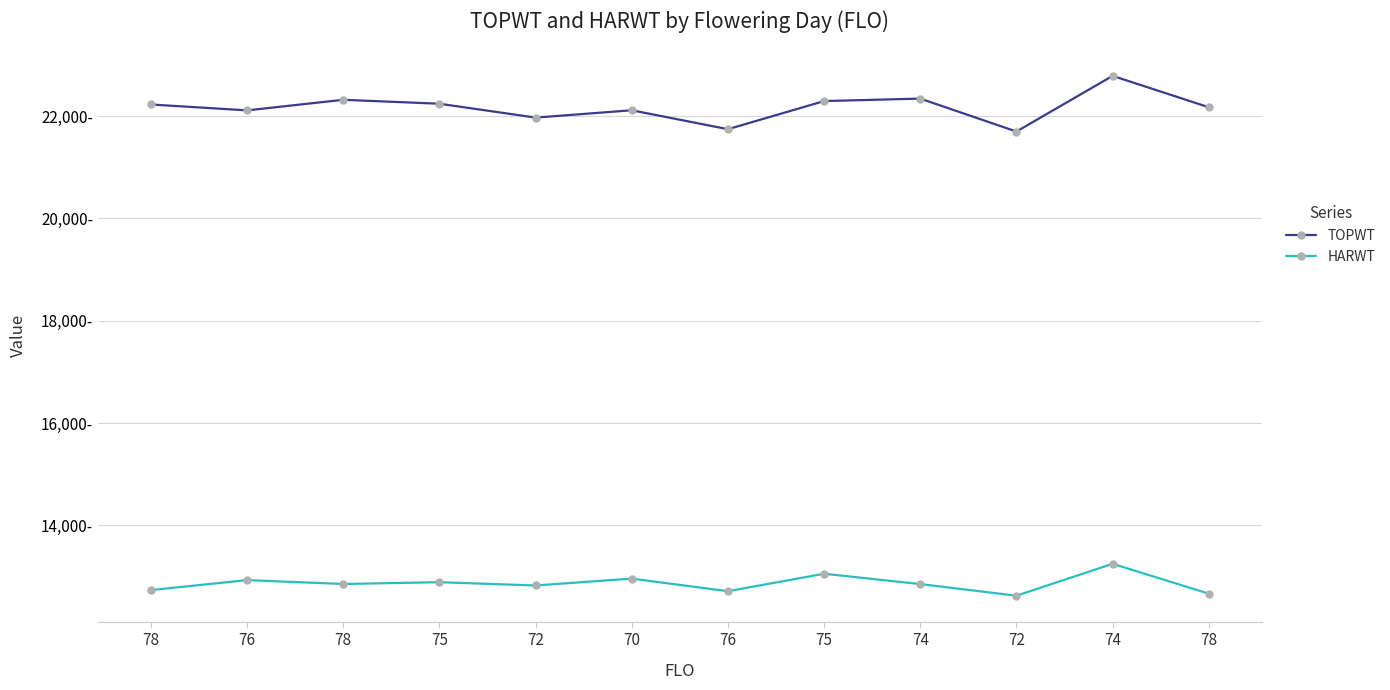

The value of HARWT at 78 is 12663. True or false?

True